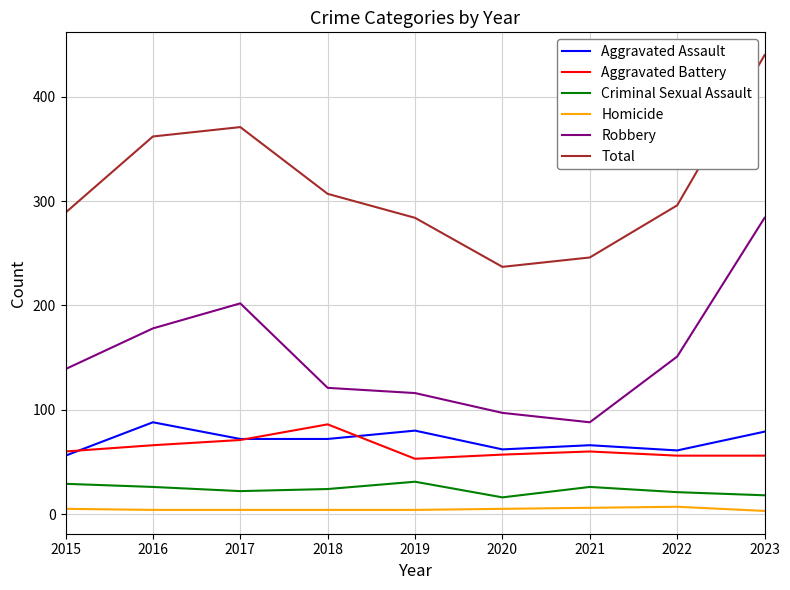

Where is the first local maximum for Total?

2017